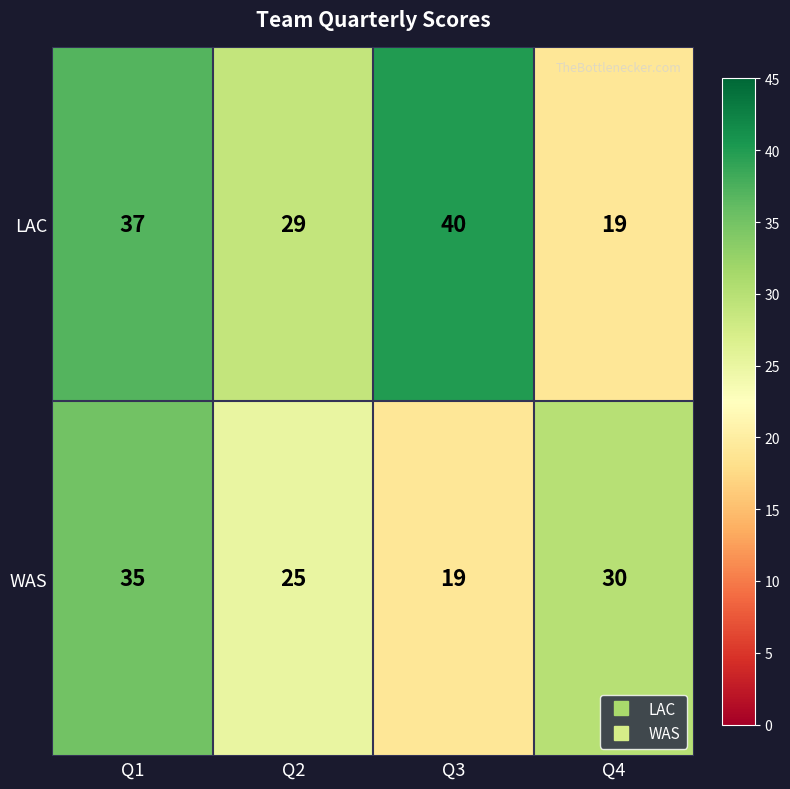

What is the smallest value displayed?

19